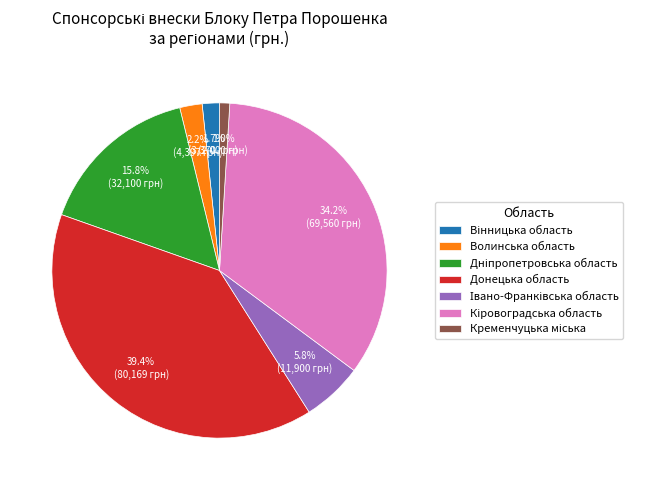

Which slice is the largest?

Донецька область